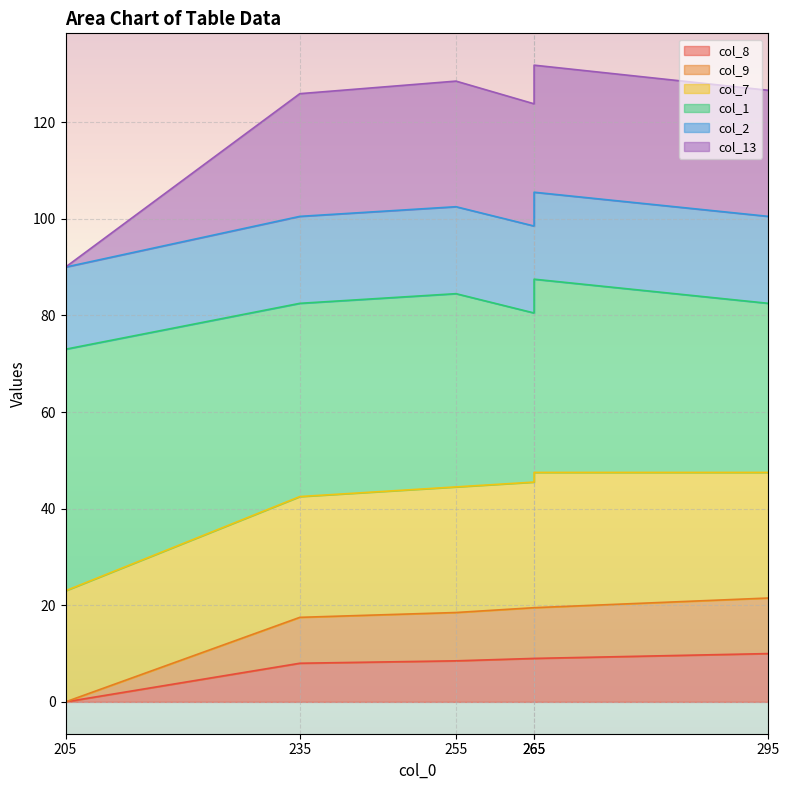

True or false: col_8 has more than 0 points higher than both neighbors.

False